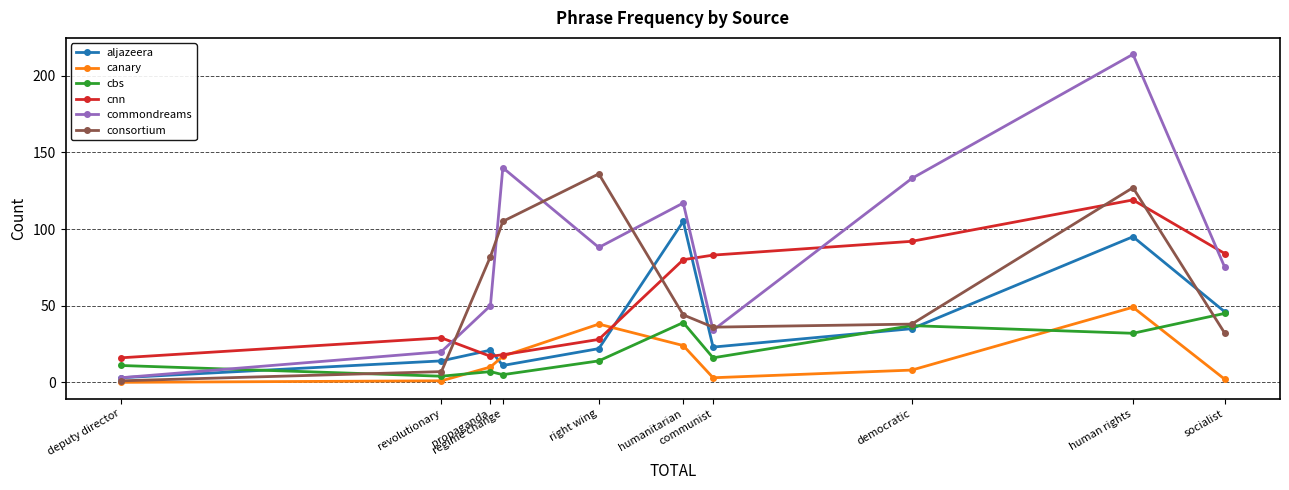

Is this an area chart (filled region under the line)?

No